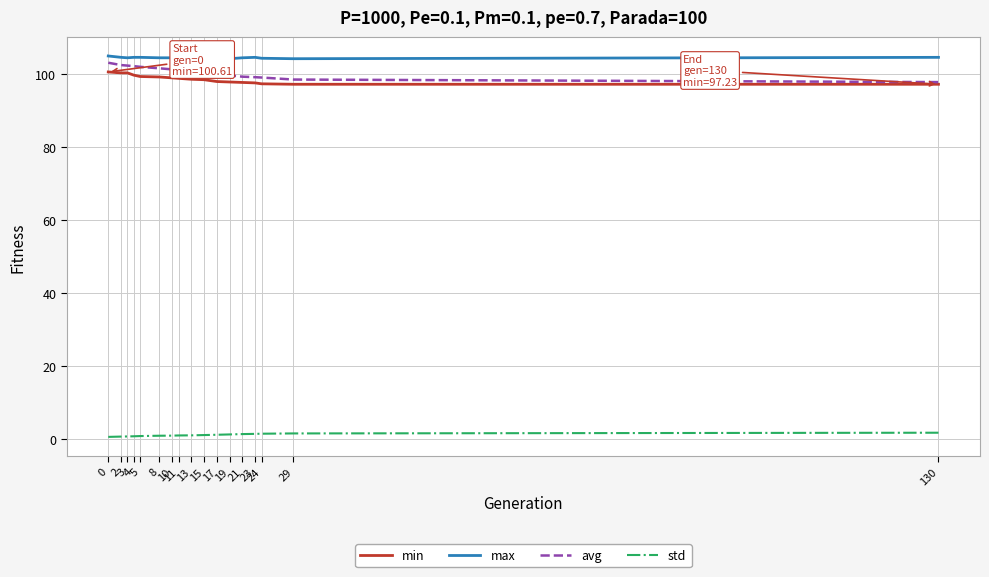

Is this an area chart (filled region under the line)?

No